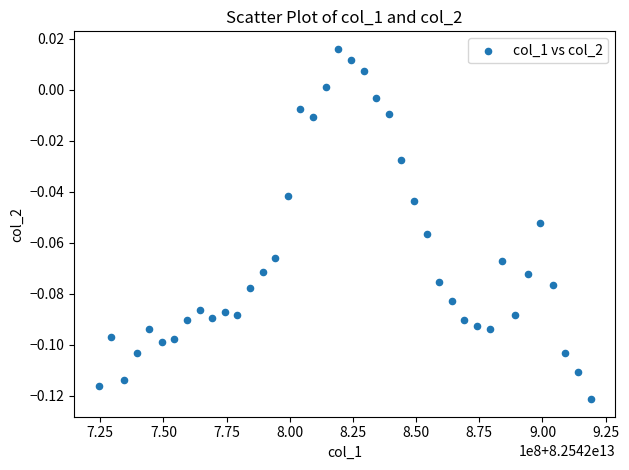

What is the range of X values (max minus min)?

194644050.0